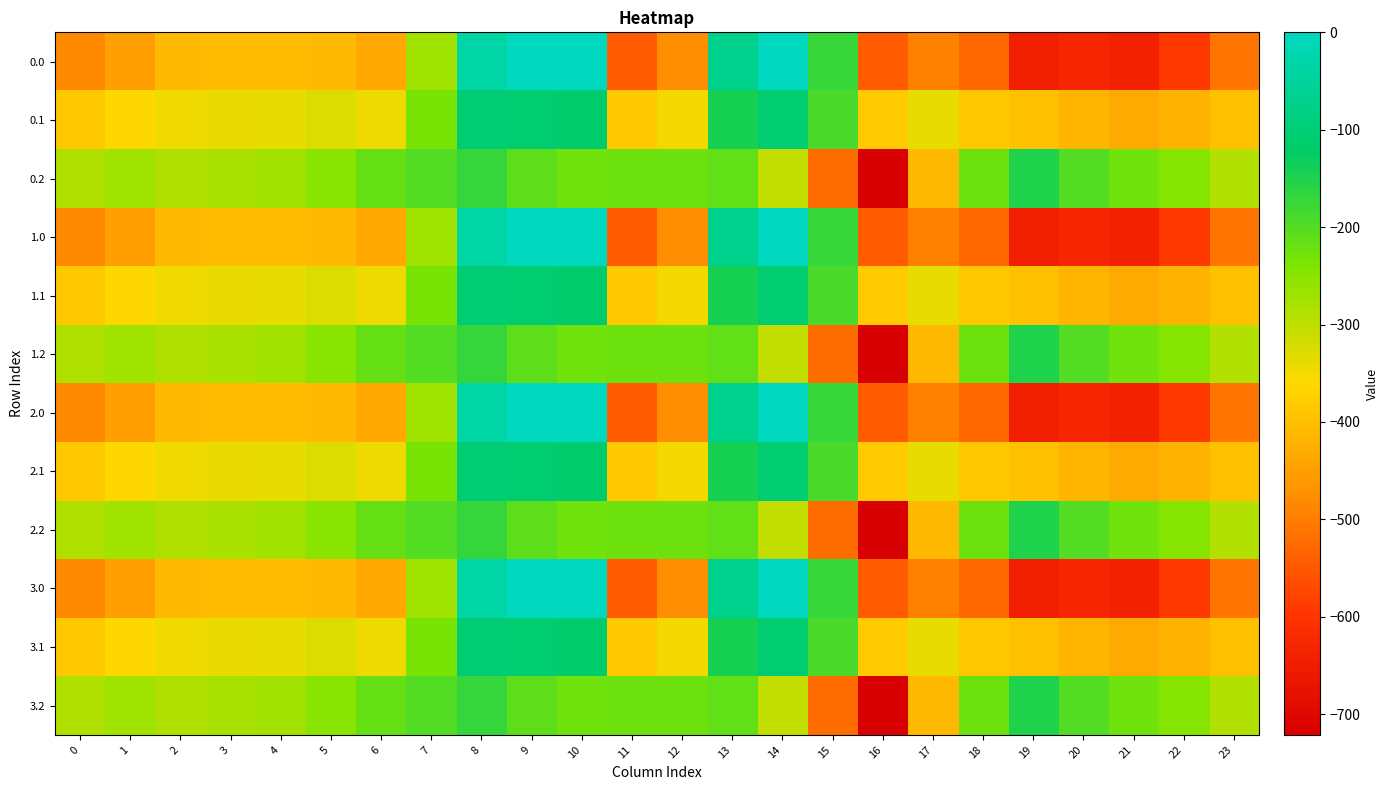

Reading left to right, extract all data points from this chart.

0.0: 0=-482.0	1=-449.5	2=-410.3	3=-404.4	4=-404.9	5=-410.8	6=-435.0	7=-270.7	8=-35.0	9=0.0	10=0.0	11=-544.3	12=-477.2	13=-70.2	14=-0.3	15=-172.8	16=-545.4	17=-493.8	18=-529.6	19=-644.5	20=-629.9	21=-638.4	22=-592.3	23=-511.3
0.1: 0=-384.6	1=-361.1	2=-347.9	3=-342.7	4=-339.6	5=-329.5	6=-345.2	7=-234.9	8=-102.3	9=-104.8	10=-114.0	11=-384.7	12=-350.8	13=-141.2	14=-105.5	15=-190.4	16=-380.5	17=-340.1	18=-388.5	19=-399.7	20=-414.5	21=-432.4	22=-419.9	23=-399.4
0.2: 0=-287.1	1=-272.7	2=-285.5	3=-281.0	4=-274.4	5=-248.1	6=-216.4	7=-199.0	8=-169.5	9=-209.6	10=-228.0	11=-225.2	12=-224.3	13=-212.2	14=-301.9	15=-522.2	16=-721.2	17=-409.5	18=-223.1	19=-151.1	20=-199.2	21=-226.4	22=-247.4	23=-287.5
1.0: 0=-482.0	1=-449.5	2=-410.3	3=-404.4	4=-404.9	5=-410.8	6=-435.0	7=-270.7	8=-35.0	9=0.0	10=0.0	11=-544.3	12=-477.2	13=-70.2	14=-0.3	15=-172.8	16=-545.4	17=-493.8	18=-529.6	19=-644.5	20=-629.9	21=-638.4	22=-592.3	23=-511.3
1.1: 0=-384.6	1=-361.1	2=-347.9	3=-342.7	4=-339.6	5=-329.5	6=-345.2	7=-234.9	8=-102.3	9=-104.8	10=-114.0	11=-384.7	12=-350.8	13=-141.2	14=-105.5	15=-190.4	16=-380.5	17=-340.1	18=-388.5	19=-399.7	20=-414.5	21=-432.4	22=-419.9	23=-399.4
1.2: 0=-287.1	1=-272.7	2=-285.5	3=-281.0	4=-274.4	5=-248.1	6=-216.4	7=-199.0	8=-169.5	9=-209.6	10=-228.0	11=-225.2	12=-224.3	13=-212.2	14=-301.9	15=-522.2	16=-721.2	17=-409.5	18=-223.1	19=-151.1	20=-199.2	21=-226.4	22=-247.4	23=-287.5
2.0: 0=-482.0	1=-449.5	2=-410.3	3=-404.4	4=-404.9	5=-410.8	6=-435.0	7=-270.7	8=-35.0	9=0.0	10=0.0	11=-544.3	12=-477.2	13=-70.2	14=-0.3	15=-172.8	16=-545.4	17=-493.8	18=-529.6	19=-644.5	20=-629.9	21=-638.4	22=-592.3	23=-511.3
2.1: 0=-384.6	1=-361.1	2=-347.9	3=-342.7	4=-339.6	5=-329.5	6=-345.2	7=-234.9	8=-102.3	9=-104.8	10=-114.0	11=-384.7	12=-350.8	13=-141.2	14=-105.5	15=-190.4	16=-380.5	17=-340.1	18=-388.5	19=-399.7	20=-414.5	21=-432.4	22=-419.9	23=-399.4
2.2: 0=-287.1	1=-272.7	2=-285.5	3=-281.0	4=-274.4	5=-248.1	6=-216.4	7=-199.0	8=-169.5	9=-209.6	10=-228.0	11=-225.2	12=-224.3	13=-212.2	14=-301.9	15=-522.2	16=-721.2	17=-409.5	18=-223.1	19=-151.1	20=-199.2	21=-226.4	22=-247.4	23=-287.5
3.0: 0=-482.0	1=-449.5	2=-410.3	3=-404.4	4=-404.9	5=-410.8	6=-435.0	7=-270.7	8=-35.0	9=0.0	10=0.0	11=-544.3	12=-477.2	13=-70.2	14=-0.3	15=-172.8	16=-545.4	17=-493.8	18=-529.6	19=-644.5	20=-629.9	21=-638.4	22=-592.3	23=-511.3
3.1: 0=-384.6	1=-361.1	2=-347.9	3=-342.7	4=-339.6	5=-329.5	6=-345.2	7=-234.9	8=-102.3	9=-104.8	10=-114.0	11=-384.7	12=-350.8	13=-141.2	14=-105.5	15=-190.4	16=-380.5	17=-340.1	18=-388.5	19=-399.7	20=-414.5	21=-432.4	22=-419.9	23=-399.4
3.2: 0=-287.1	1=-272.7	2=-285.5	3=-281.0	4=-274.4	5=-248.1	6=-216.4	7=-199.0	8=-169.5	9=-209.6	10=-228.0	11=-225.2	12=-224.3	13=-212.2	14=-301.9	15=-522.2	16=-721.2	17=-409.5	18=-223.1	19=-151.1	20=-199.2	21=-226.4	22=-247.4	23=-287.5